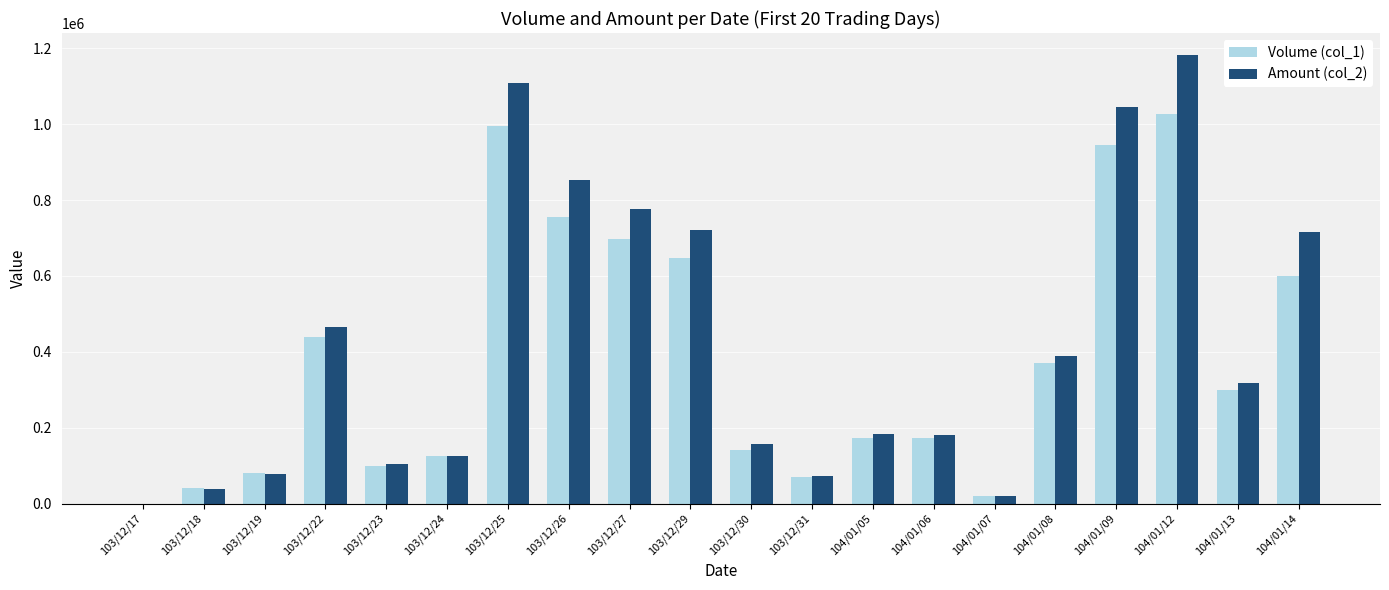

What is the greatest value displayed?

1181220